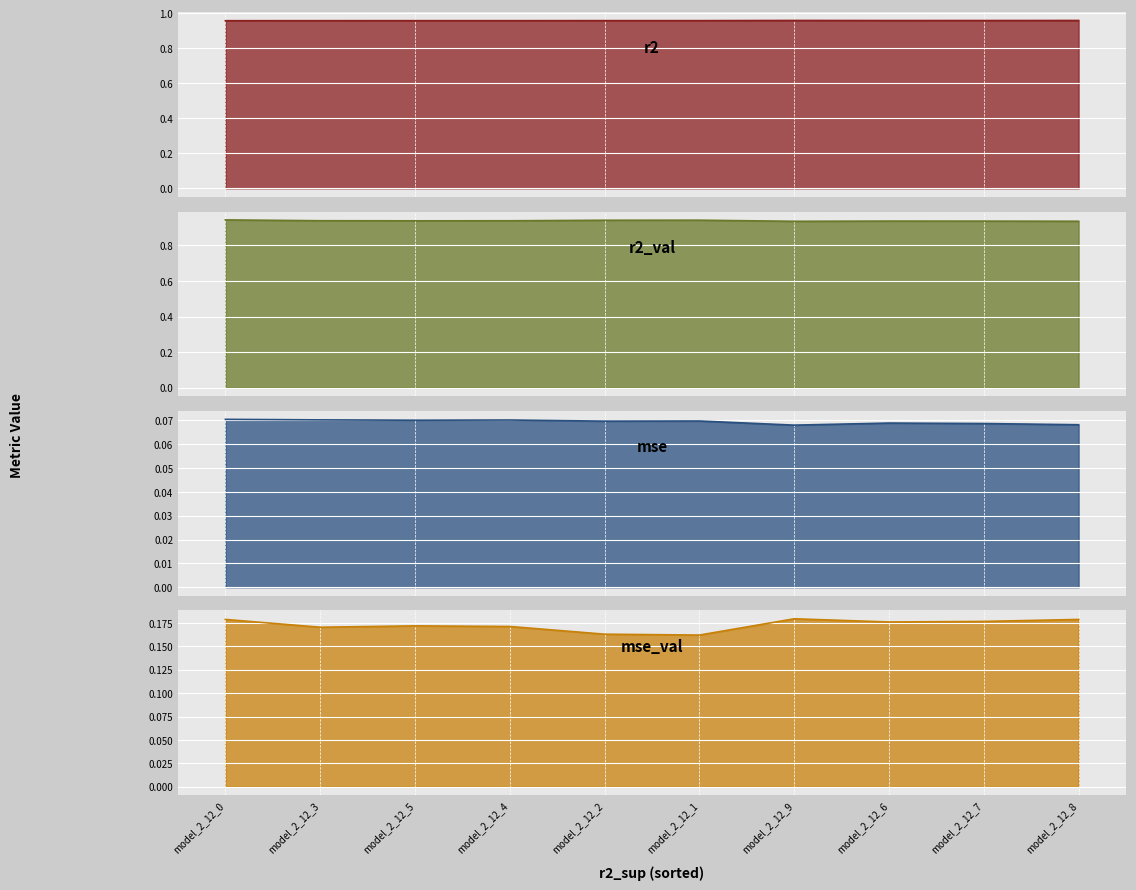

What is the sum of the mse values at model_2_12_1 and model_2_12_5?

0.1